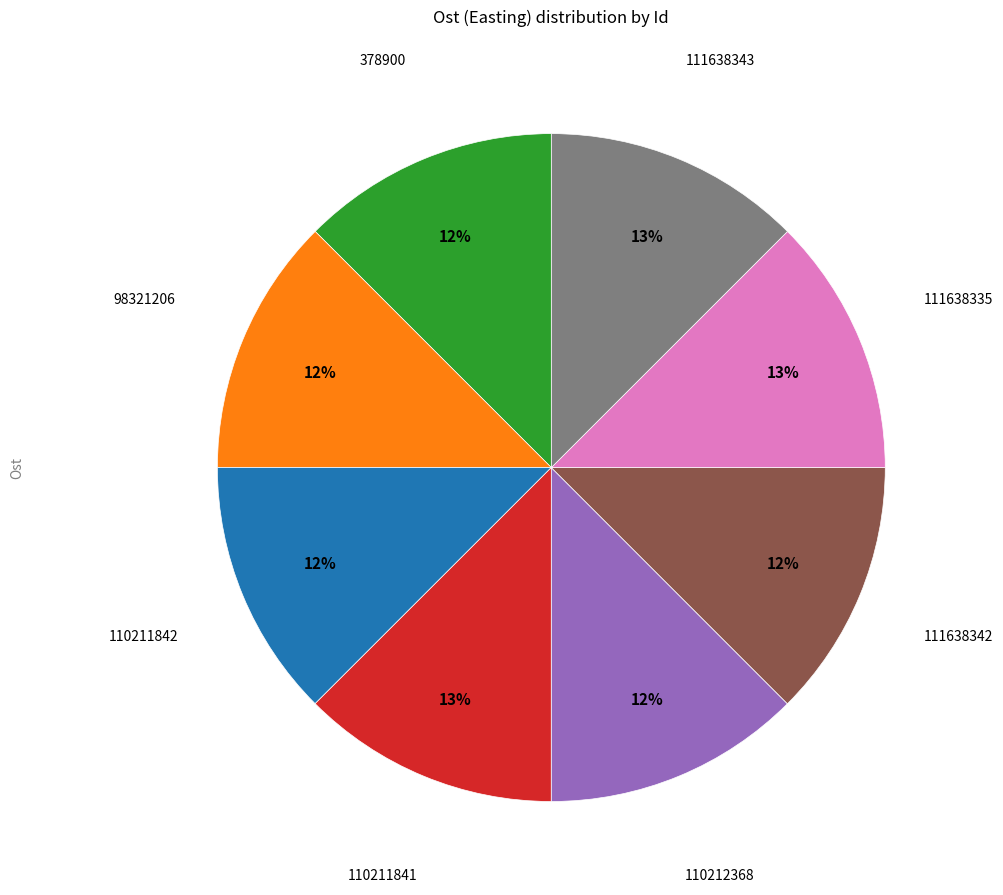

Does any single category account for the majority?

No